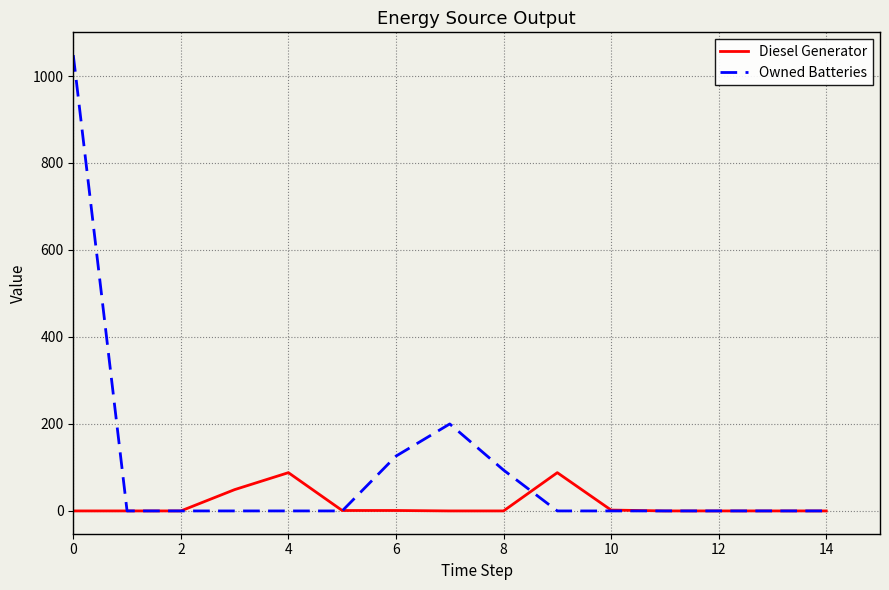

What is the maximum value shown in the chart?

1048